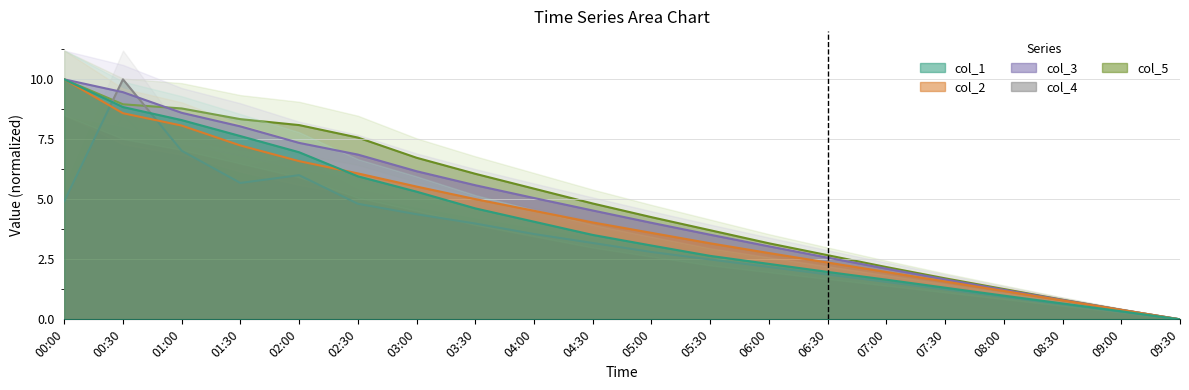

Between 00:00 and 01:30, which series saw the biggest shift?

col_2